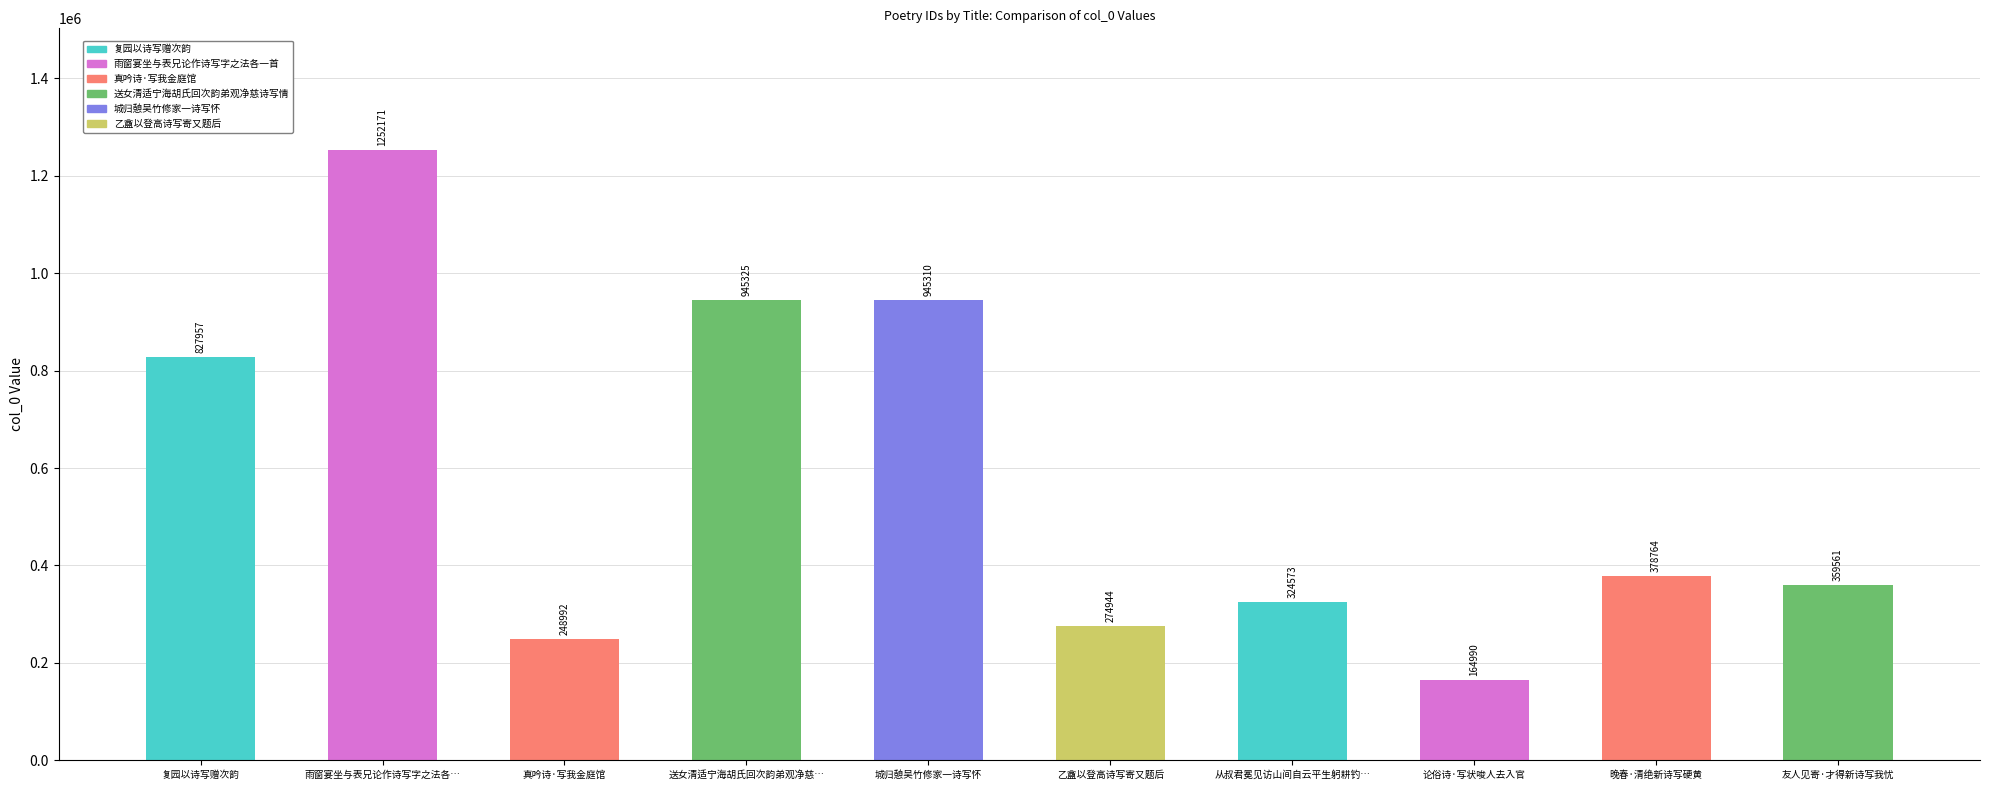

What is the value of the 7th bar from the left?

324573